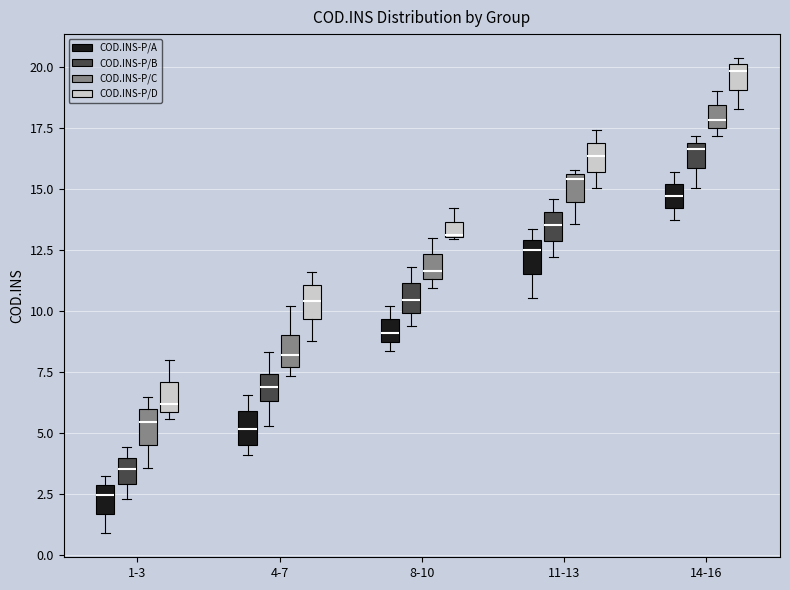

Where is the upper edge of the box for 4-7 (COD.INS-P/B) on the y-axis? The values are not printed on the chart, so give them approximately, as read against the axis.

7.5